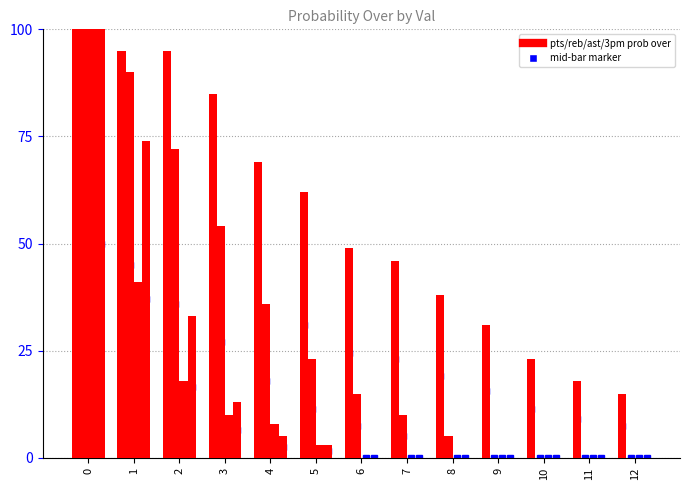

True or false: ast prob over has a value of -65 at 7.

False